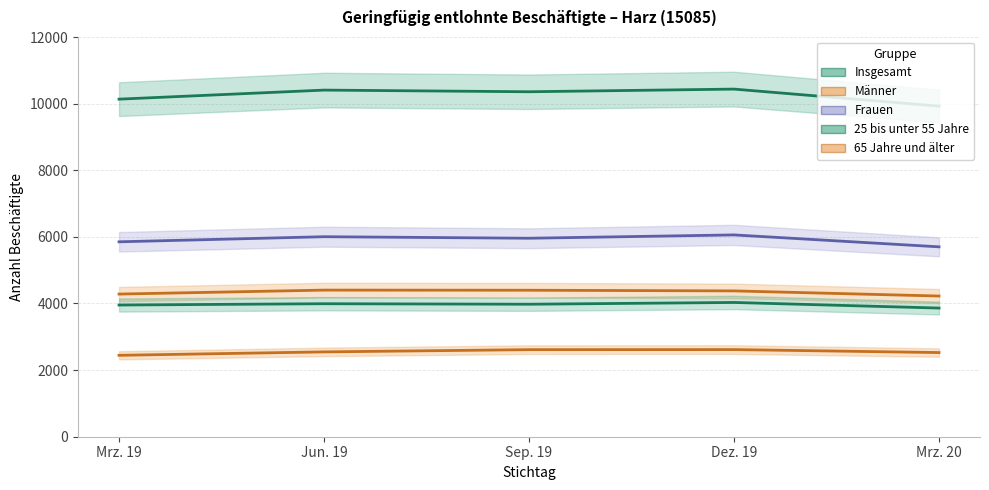

How many series are shown in this chart?

5